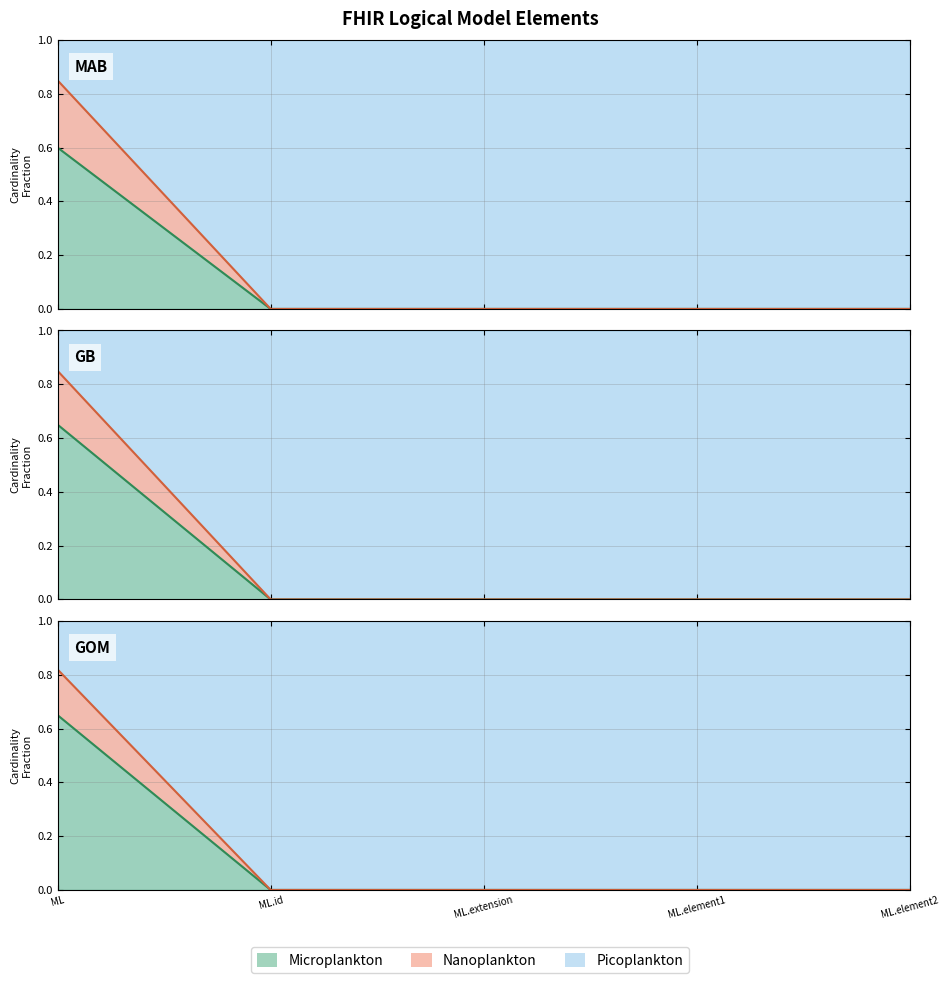

How many Nanoplankton values are between 0 and 1?

5